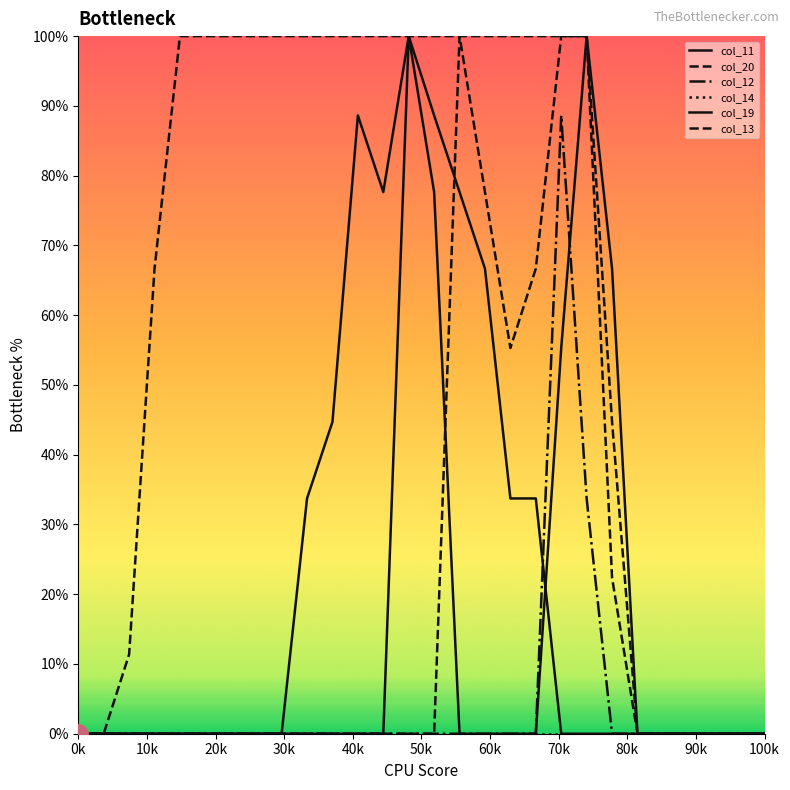

True or false: col_11 has more than 0 interior local peaks.

True